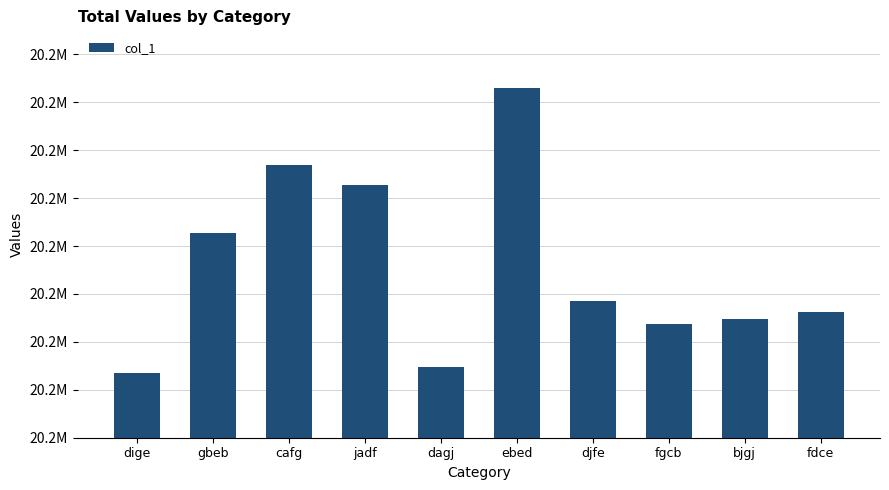

What is the value of the 4th bar from the left?

20226265